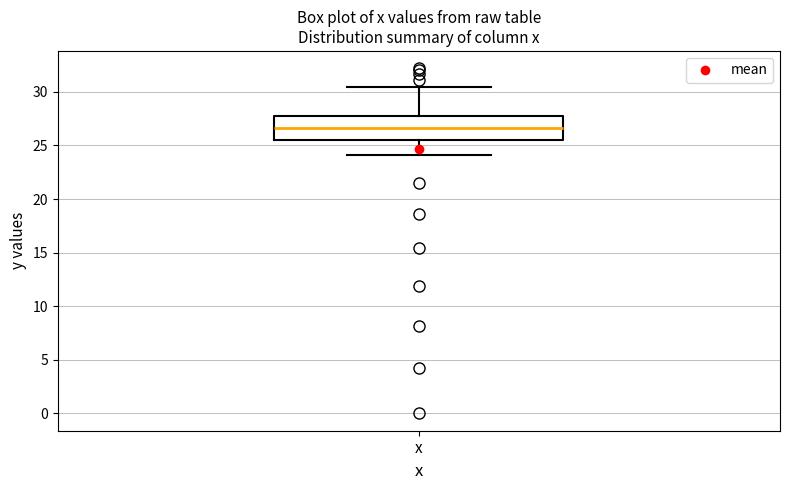

Where is the upper edge of the box for x on the y-axis? The values are not printed on the chart, so give them approximately, as read against the axis.

27.5